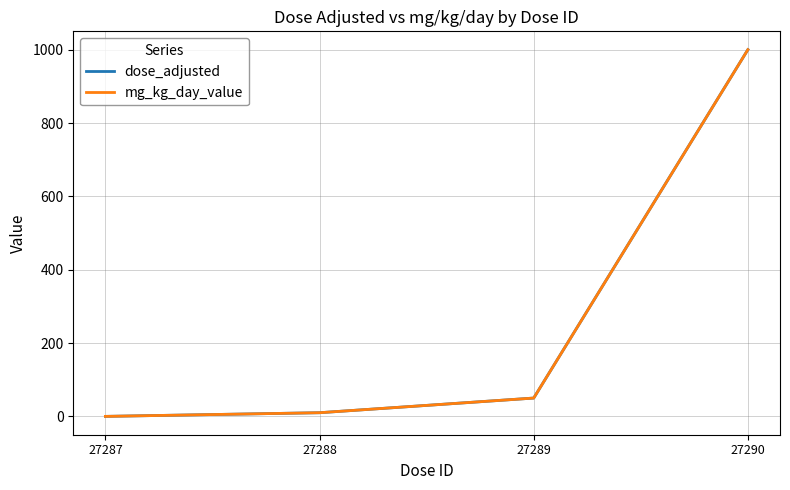

Does the chart have visible grid lines?

Yes